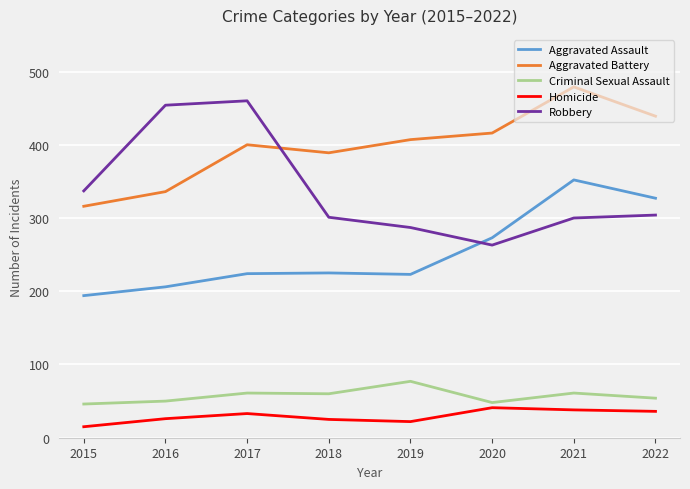

What is the spread (max minus min) of values at 2021?

441